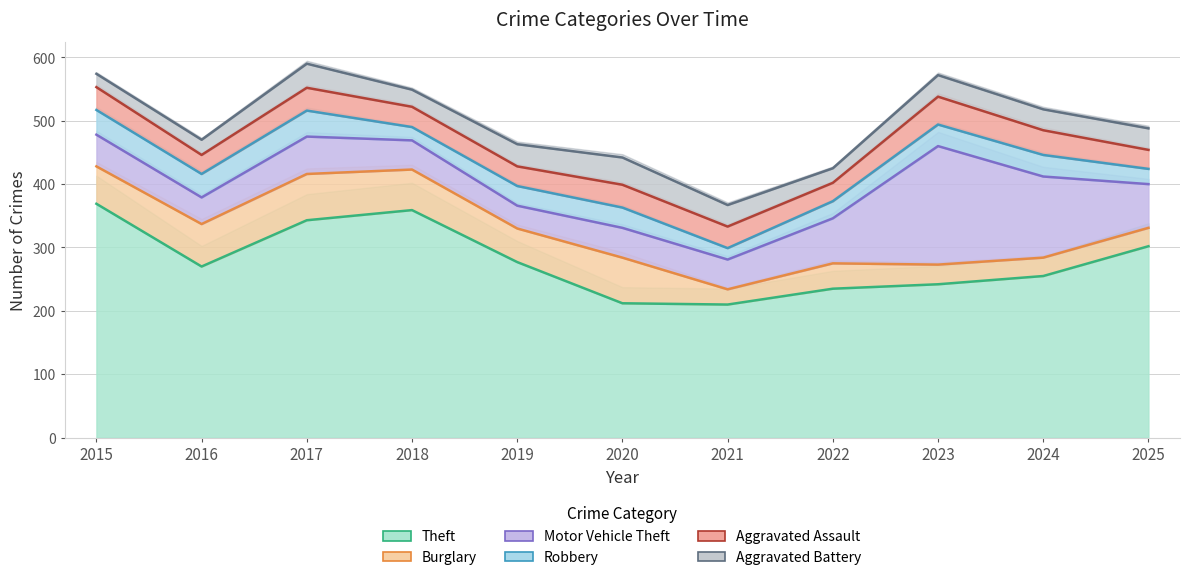

What is the value of the Burglary point at the 7th from the left?

24